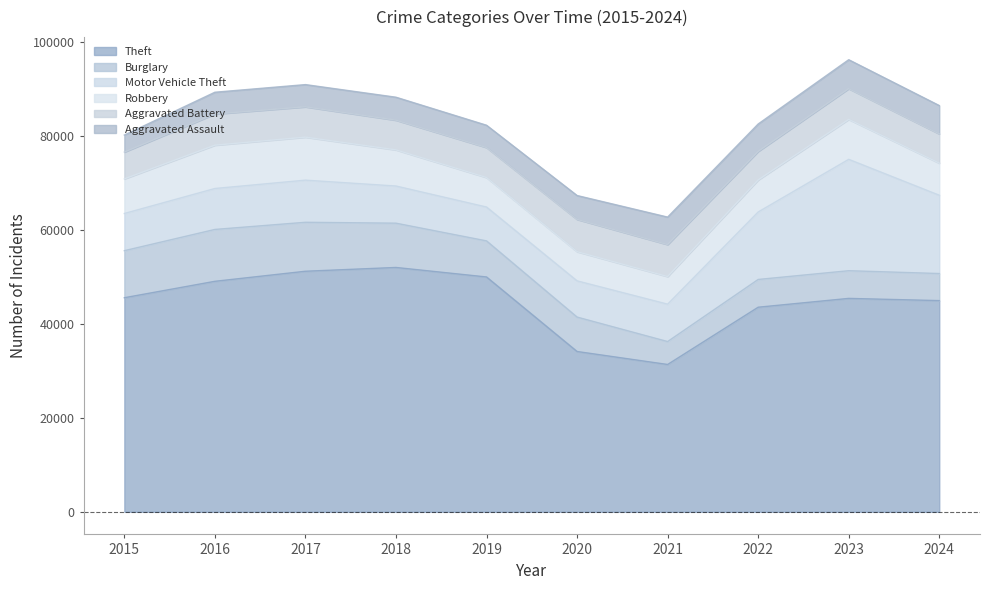

At which category does Robbery reach its first local peak?

2016